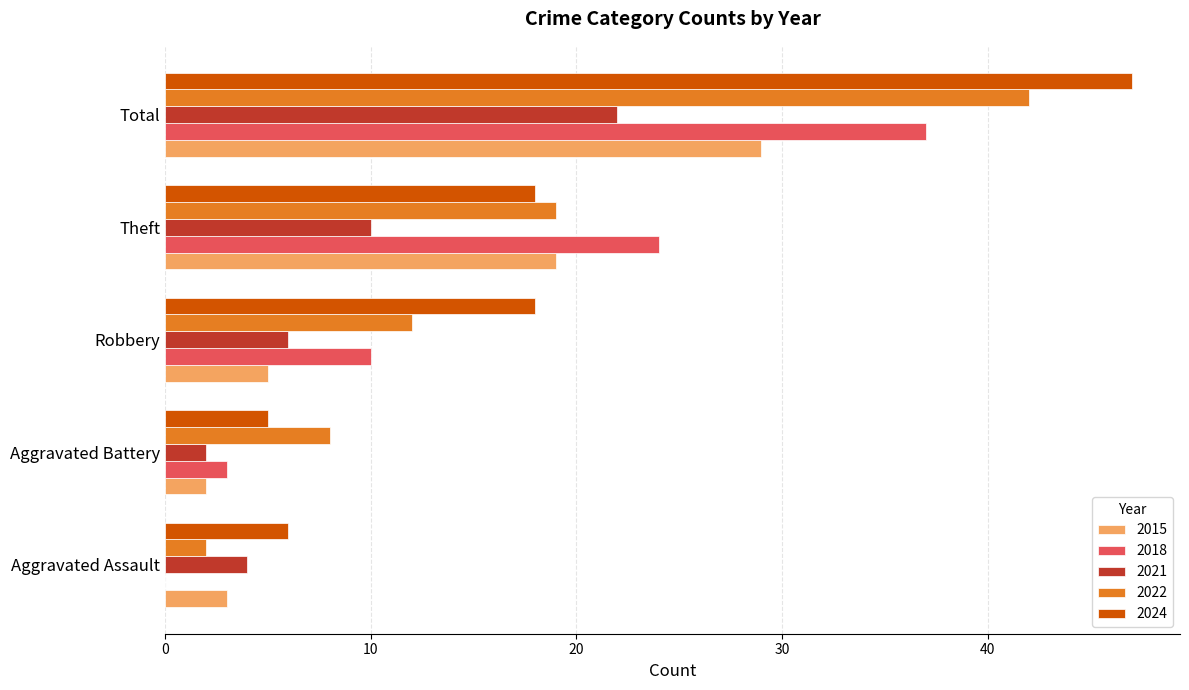

Which series changed the most between Aggravated Assault and Aggravated Battery?

2022